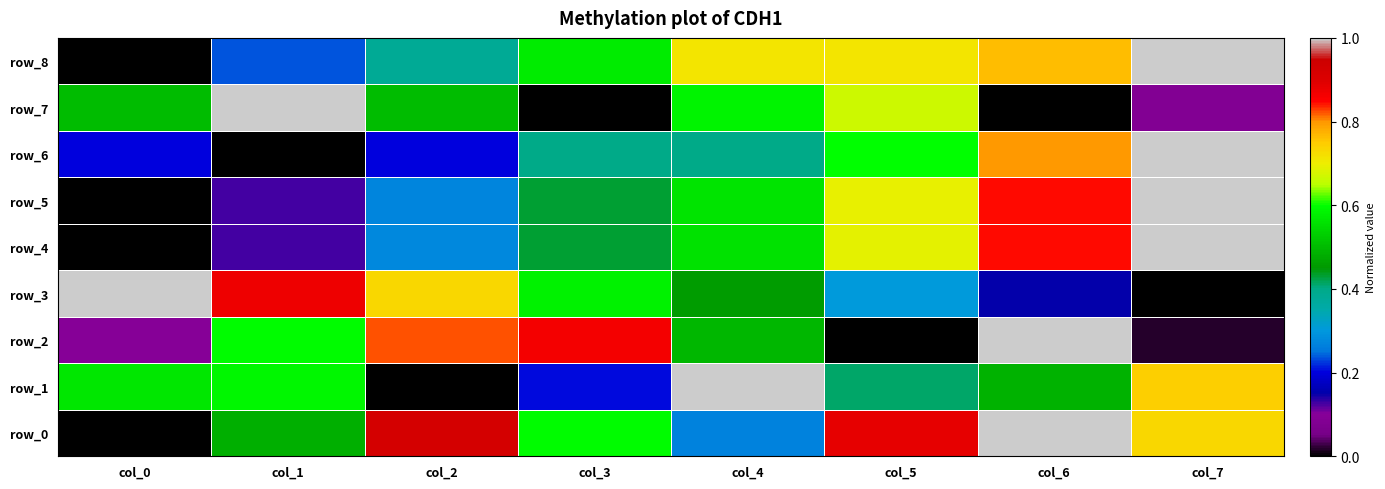

Count the number of categories in the chart.

8